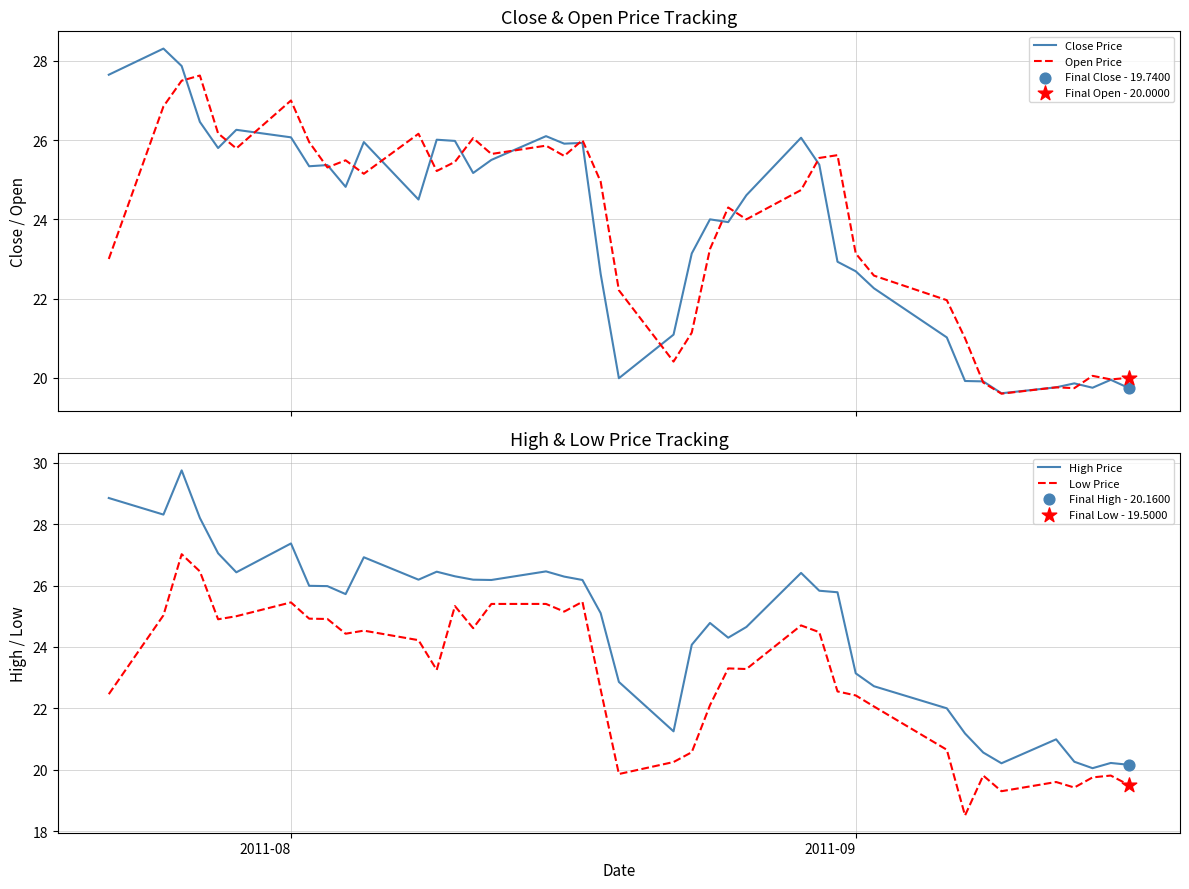

Which series contains the lowest Y value?

Low Price